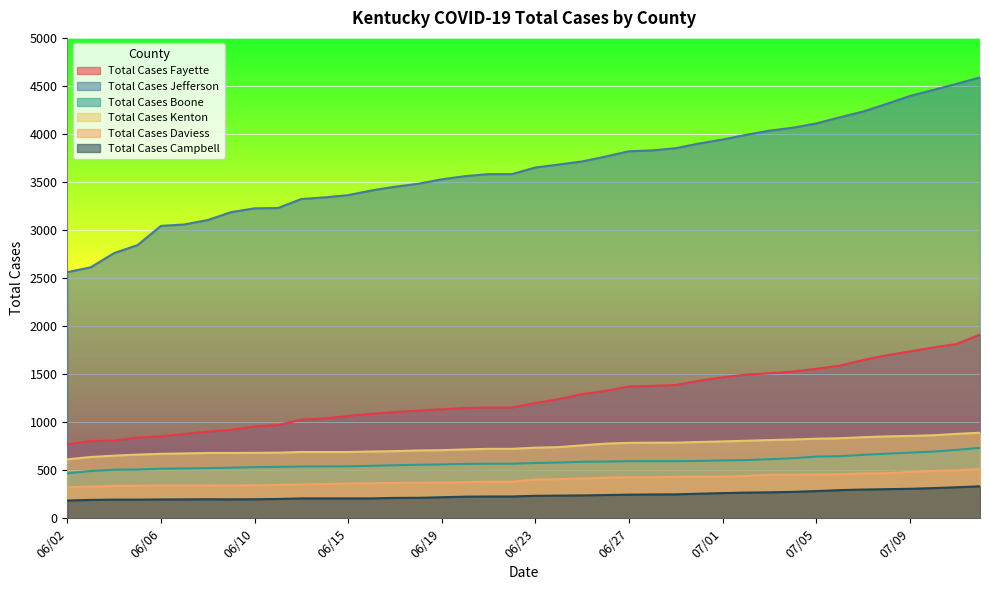

The value of Total Cases Boone at 06/19 is 561. True or false?

True